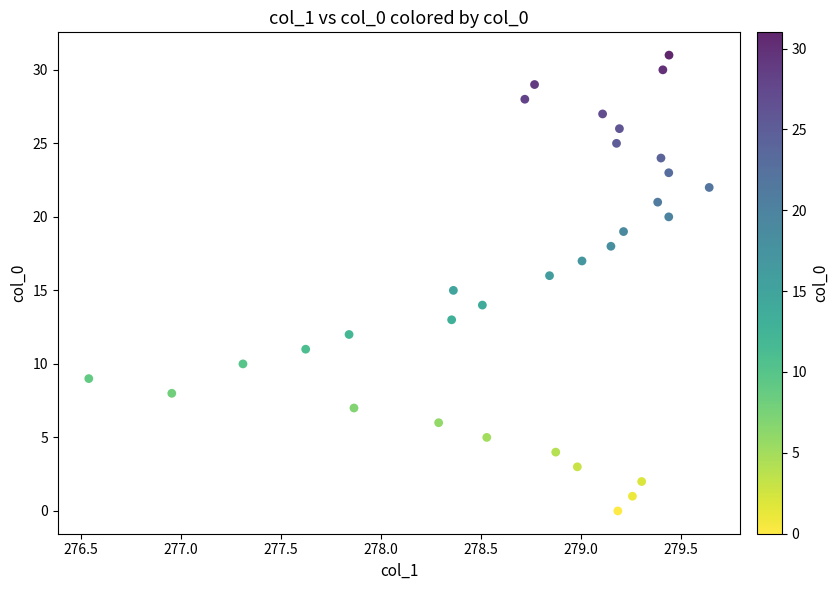

What is the range of Y values (max minus min)?

31